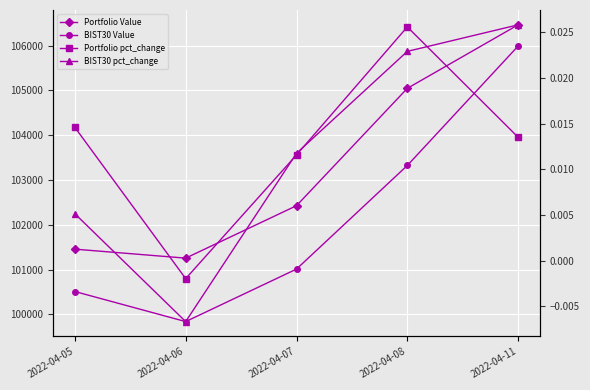

At which label is BIST30 pct_change closest to 0?

2022-04-05